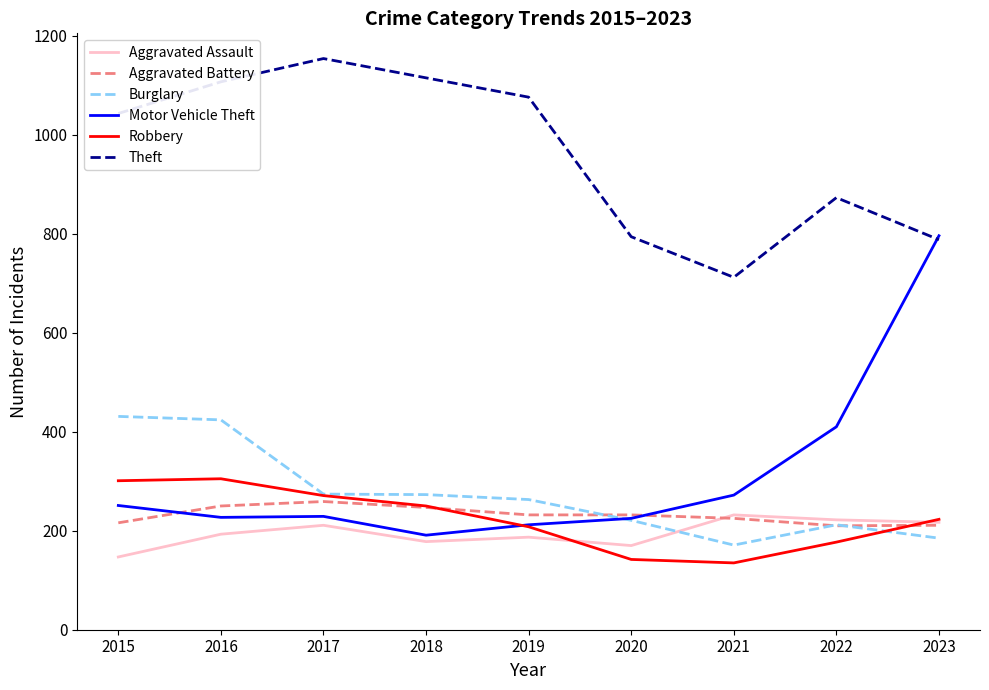

Which series has the largest total across all categories?

Theft